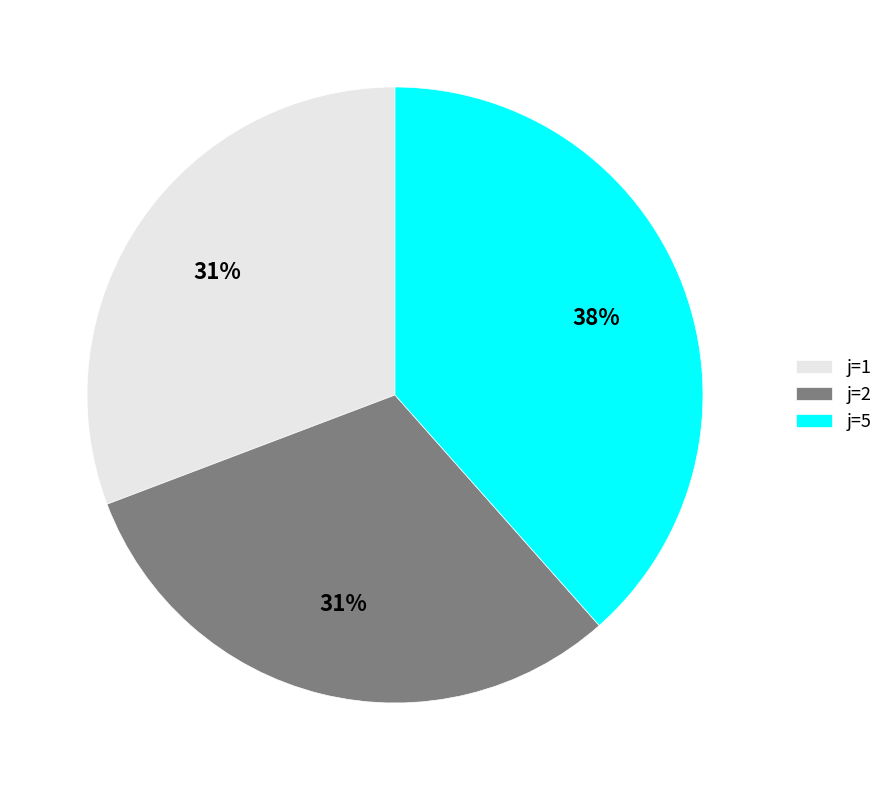

Which slice is the largest?

j=5